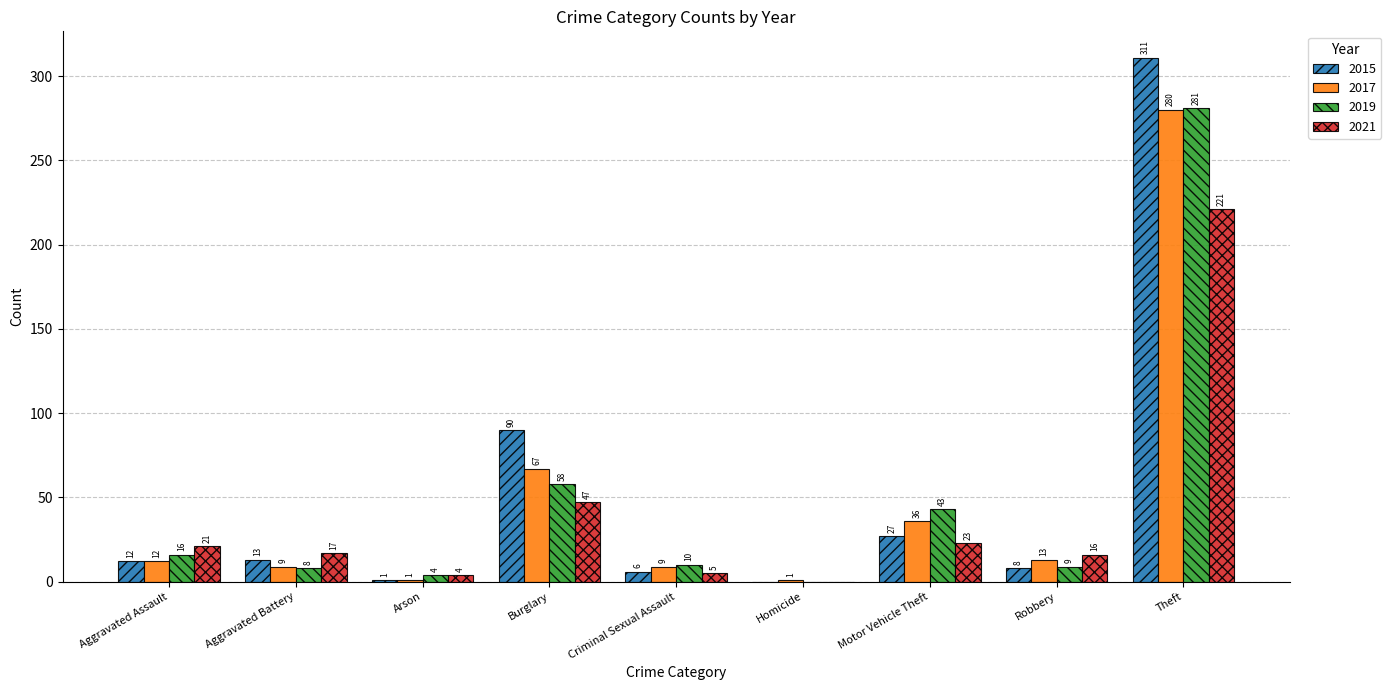

Reading left to right, what are all the values shown in this chart?

2015: Aggravated Assault=12	Aggravated Battery=13	Arson=1	Burglary=90	Criminal Sexual Assault=6	Homicide=0	Motor Vehicle Theft=27	Robbery=8	Theft=311
2017: Aggravated Assault=12	Aggravated Battery=9	Arson=1	Burglary=67	Criminal Sexual Assault=9	Homicide=1	Motor Vehicle Theft=36	Robbery=13	Theft=280
2019: Aggravated Assault=16	Aggravated Battery=8	Arson=4	Burglary=58	Criminal Sexual Assault=10	Homicide=0	Motor Vehicle Theft=43	Robbery=9	Theft=281
2021: Aggravated Assault=21	Aggravated Battery=17	Arson=4	Burglary=47	Criminal Sexual Assault=5	Homicide=0	Motor Vehicle Theft=23	Robbery=16	Theft=221